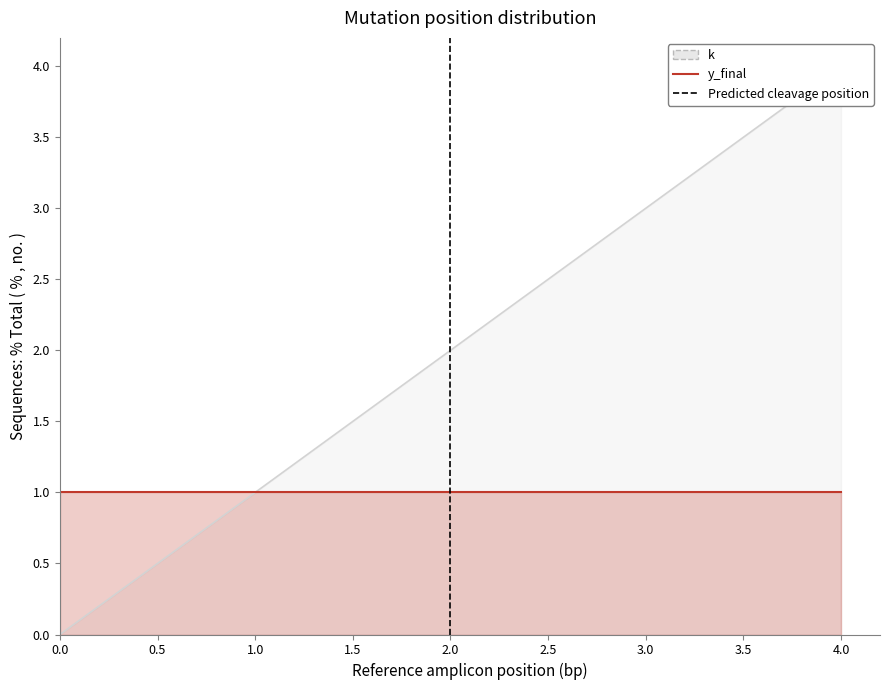

What is the change in value from 0 to 2?

+2